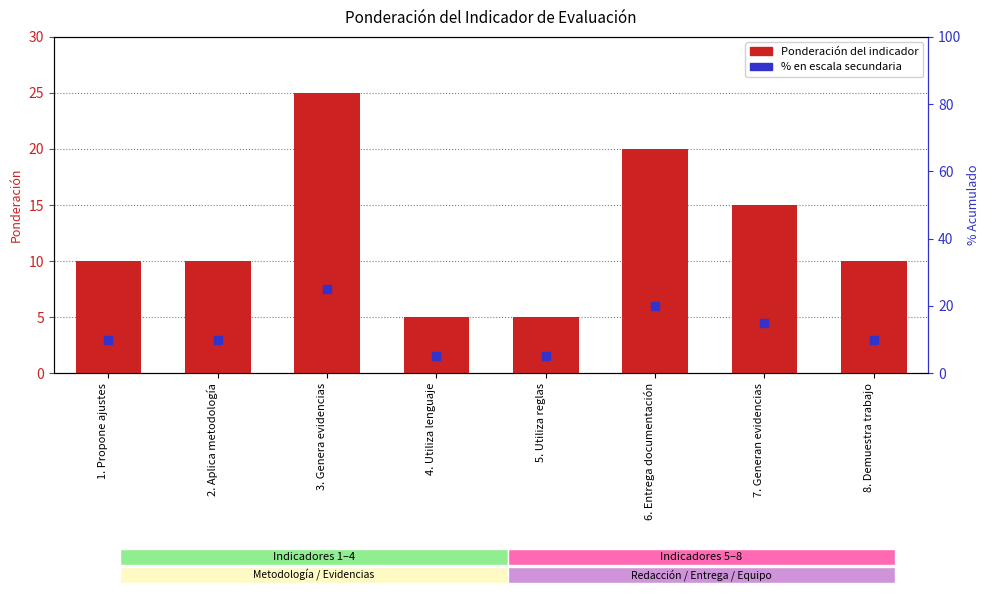

What is the total value across all series at 3. Genera evidencias?

50